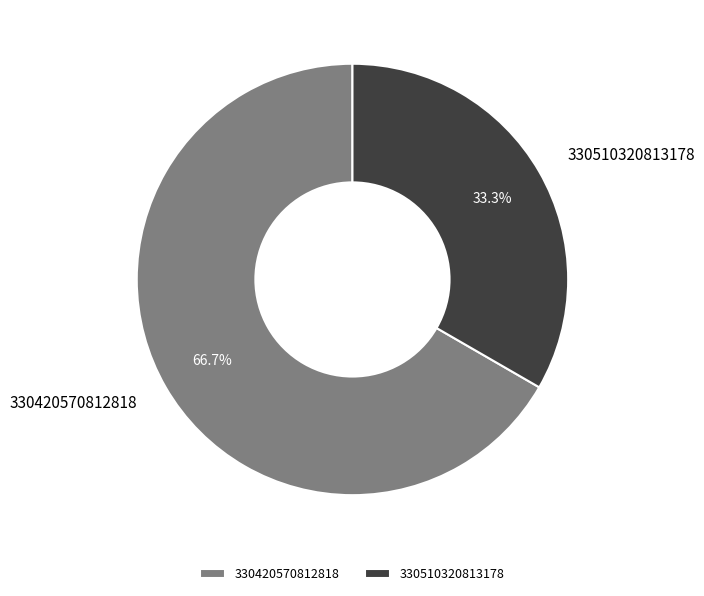

The 330510320813178 slice represents 41% of the pie. True or false?

False